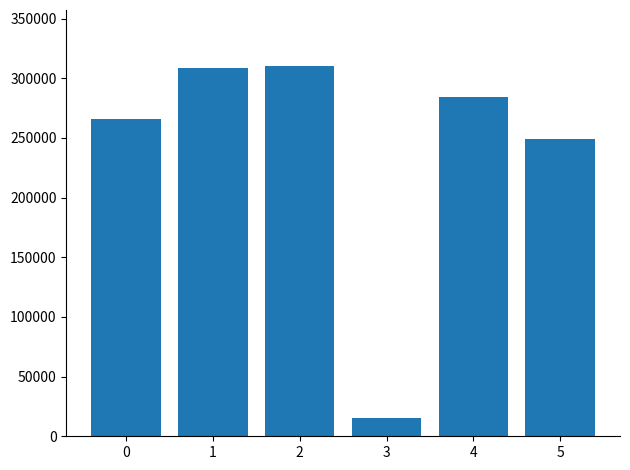

What is the sum of the values at 0 and 1?

574073.1